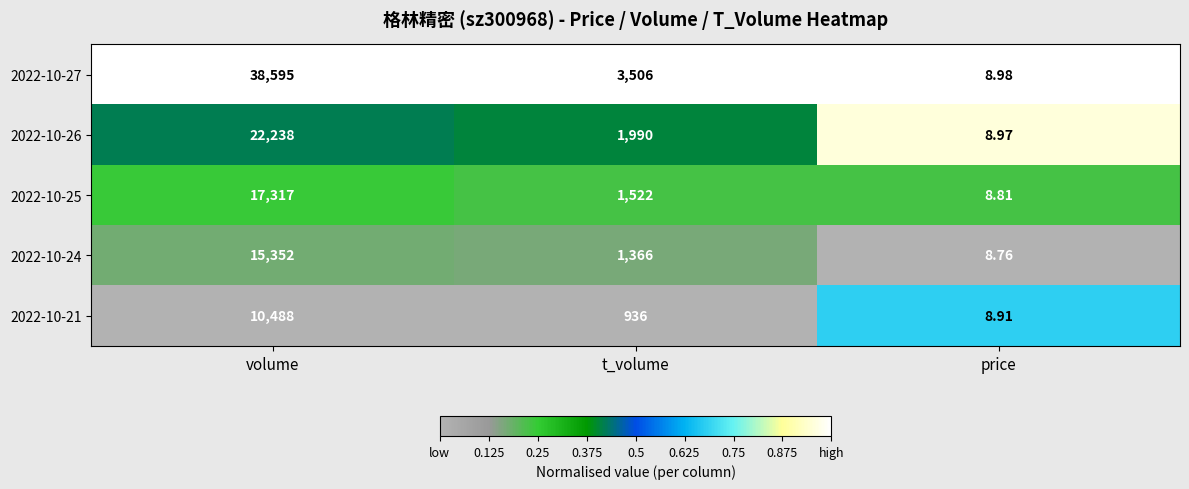

At which category does the chart reach its minimum across all series?

price